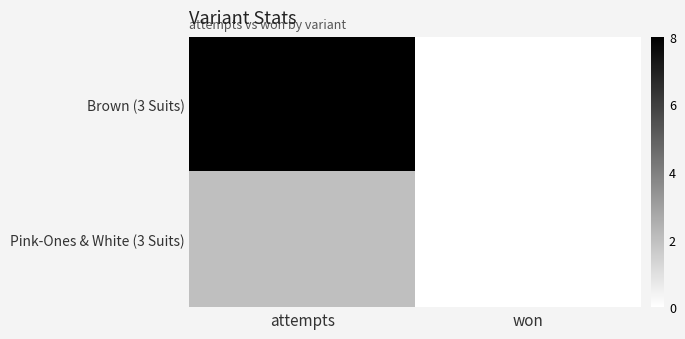

Reading left to right, what are all the values shown in this chart?

Brown (3 Suits): attempts=8	won=0
Pink-Ones & White (3 Suits): attempts=2	won=0